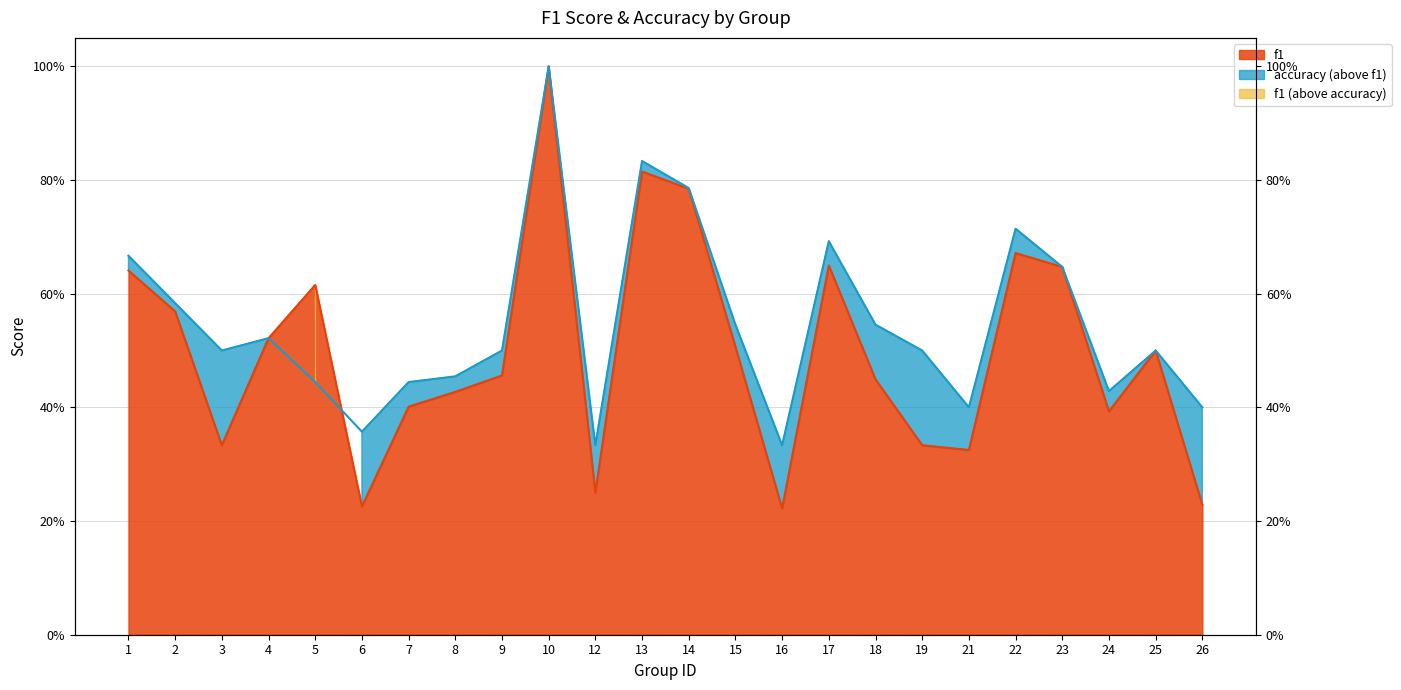

Reading right to left, what are all the values shown in this chart?

f1: 0.2	0.5	0.4	0.6	0.7	0.3	0.3	0.4	0.6	0.2	0.5	0.8	0.8	0.2	1.0	0.5	0.4	0.4	0.2	0.6	0.5	0.3	0.6	0.6
accuracy: 0.4	0.5	0.4	0.6	0.7	0.4	0.5	0.5	0.7	0.3	0.5	0.8	0.8	0.3	1.0	0.5	0.5	0.4	0.4	0.4	0.5	0.5	0.6	0.7